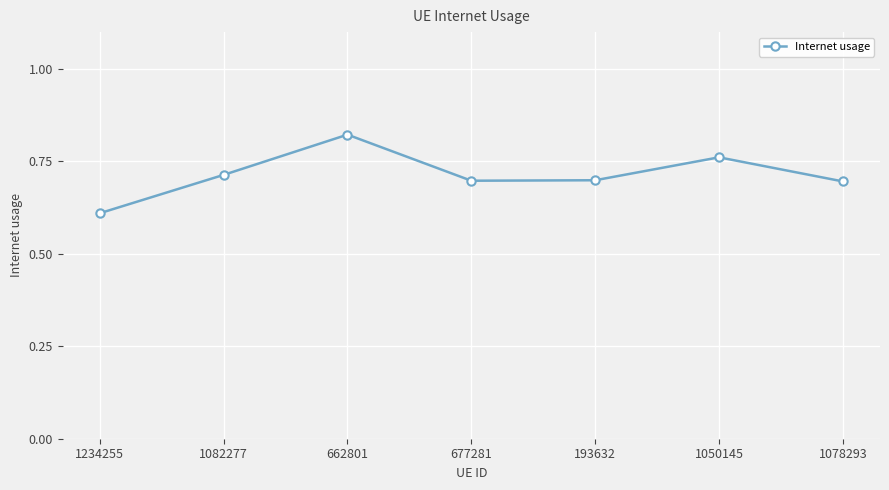

How many points are lower than both their immediate neighbors (excluding endpoints)?

1